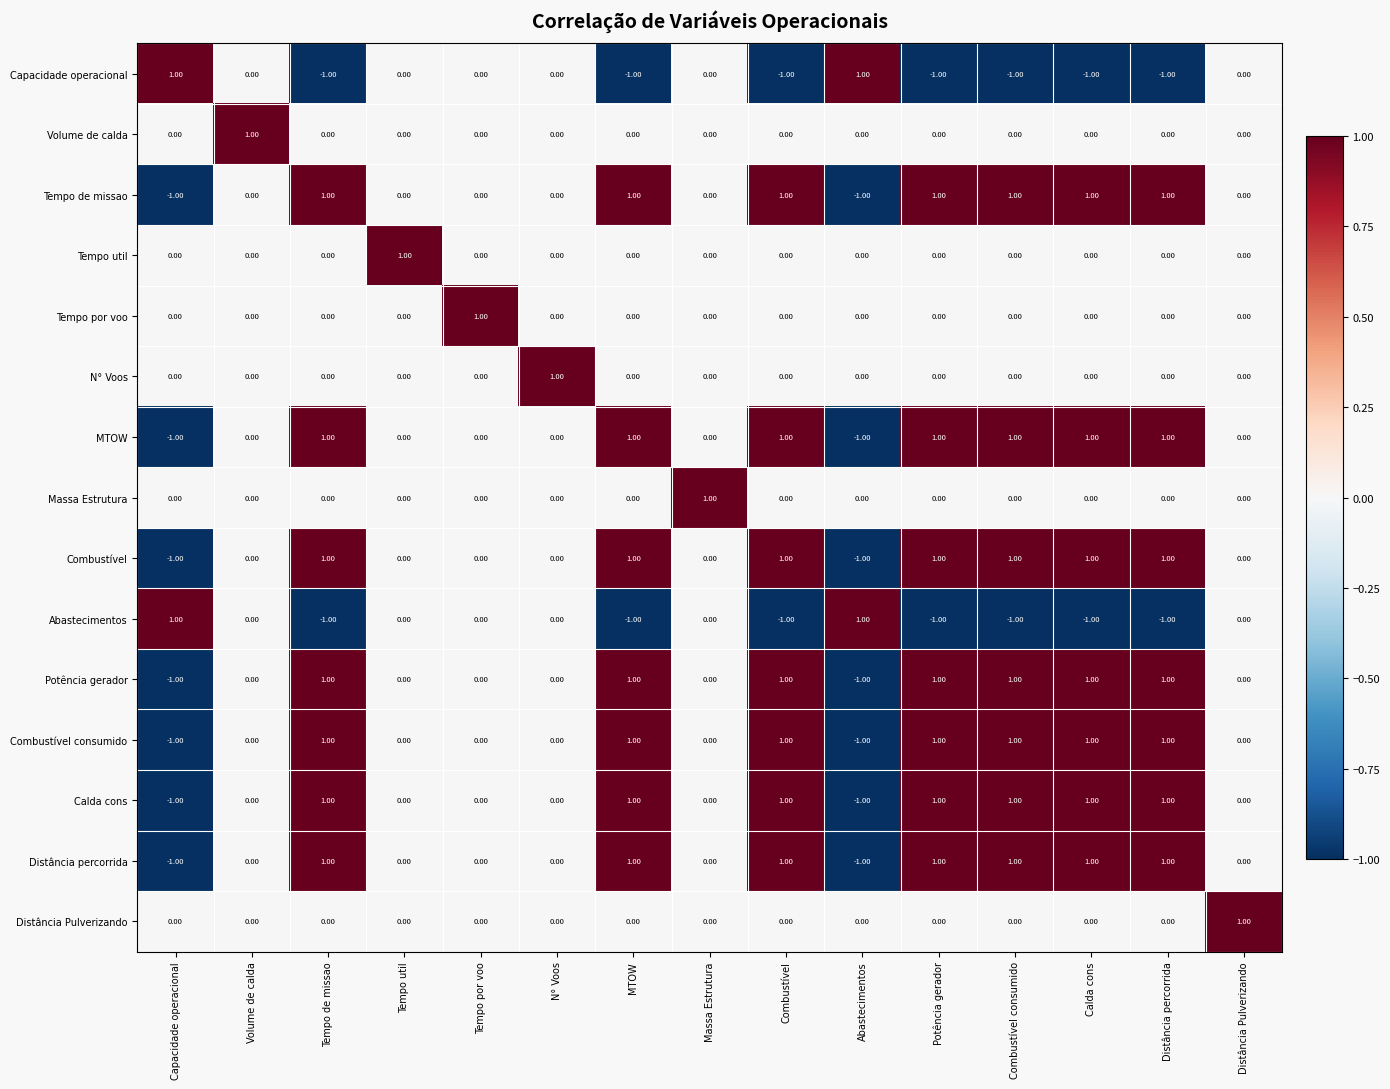

At how many categories does at least one series exceed 0?

15